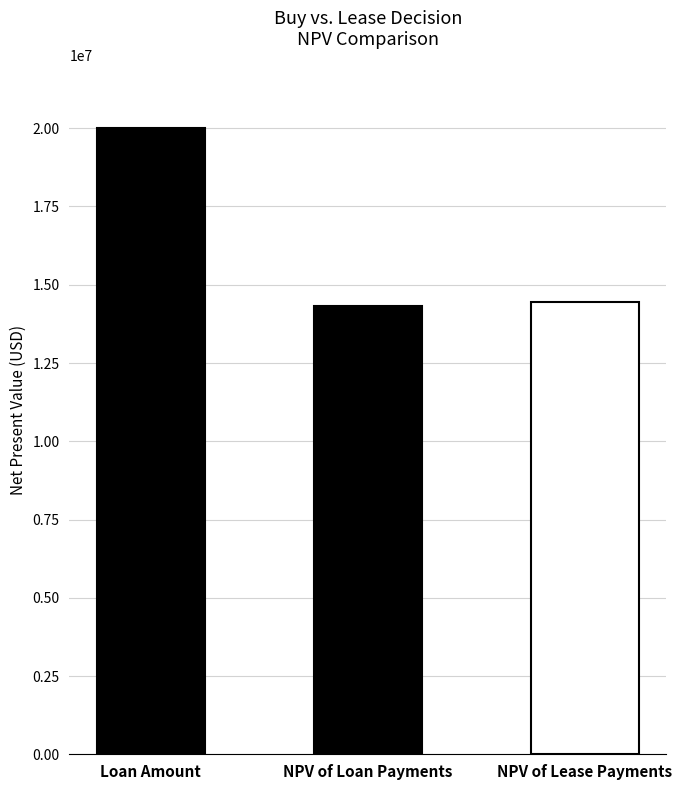

What position from the right is NPV of Lease Payments?

1